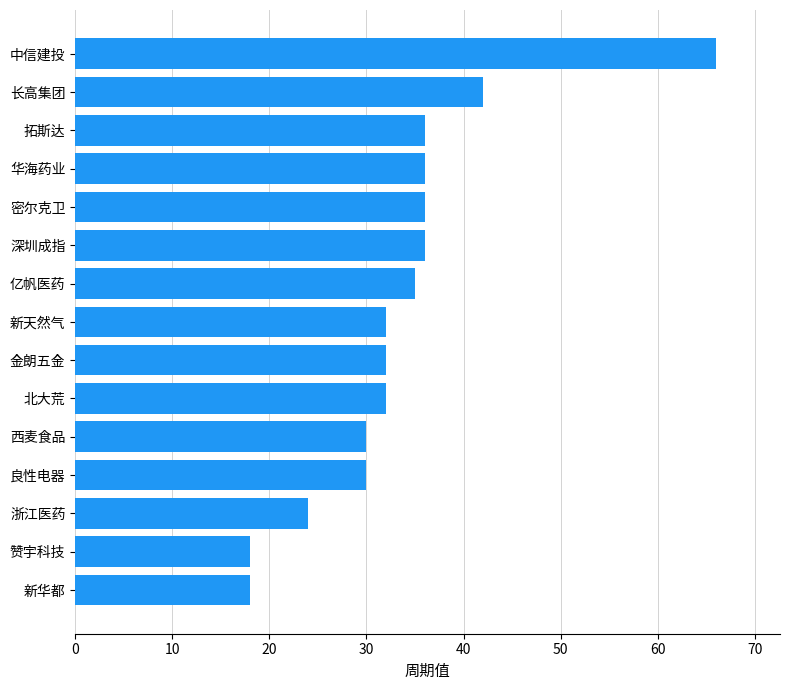

The value at 拓斯达 is 48. True or false?

False